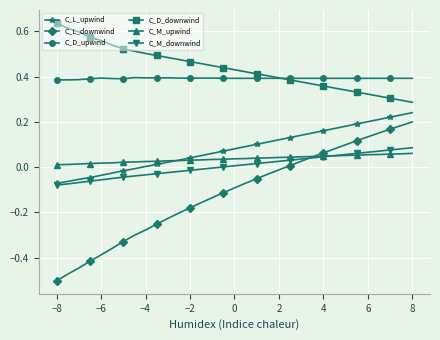

Which series has the largest range (max minus min)?

C_L_downwind